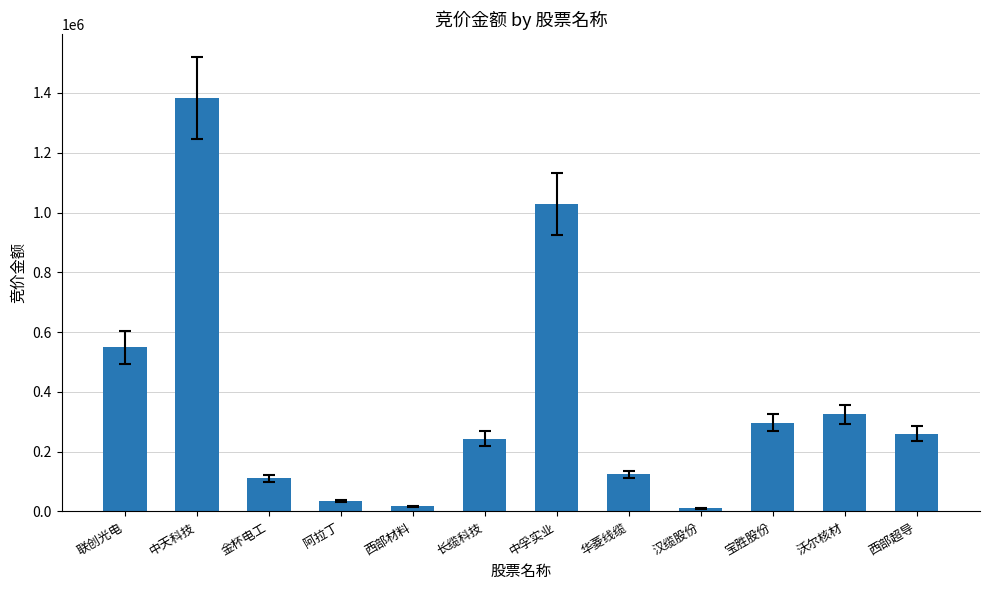

The value at 西部材料 is 17700. True or false?

True